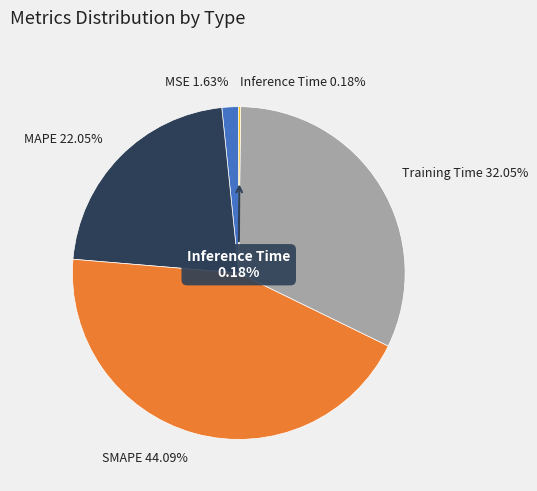

What percentage is the MSE slice, to the nearest percent?

2%